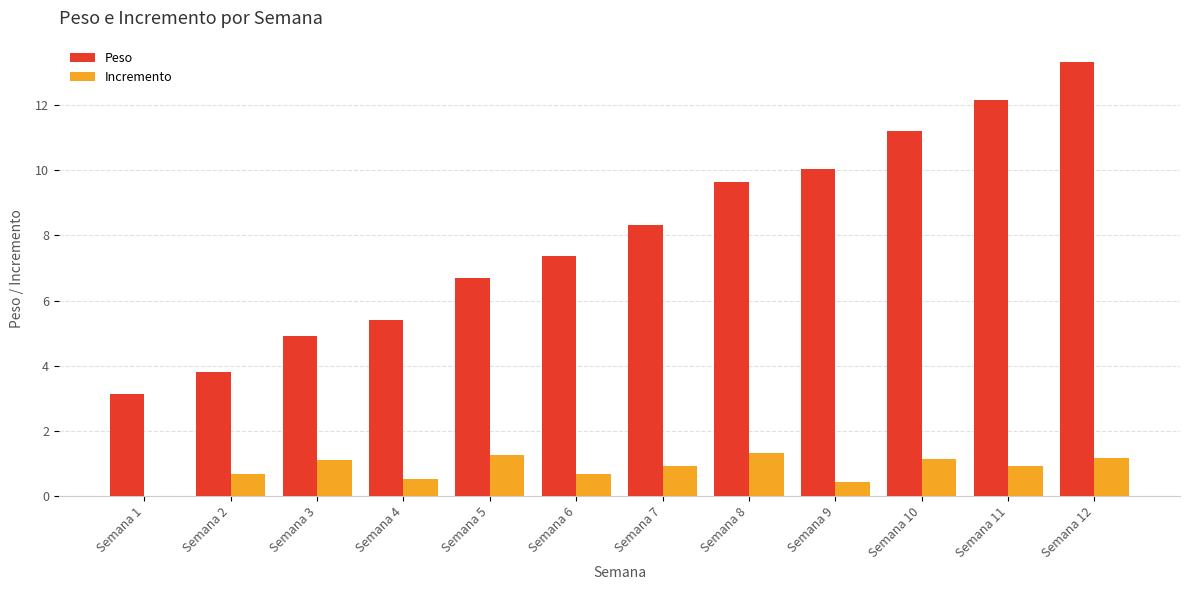

Which series has the largest range (max minus min)?

Peso